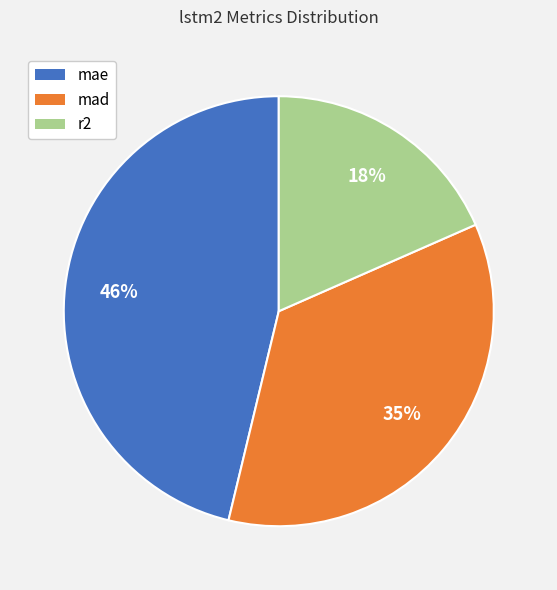

Do mae and mad together represent more than half of the pie?

Yes